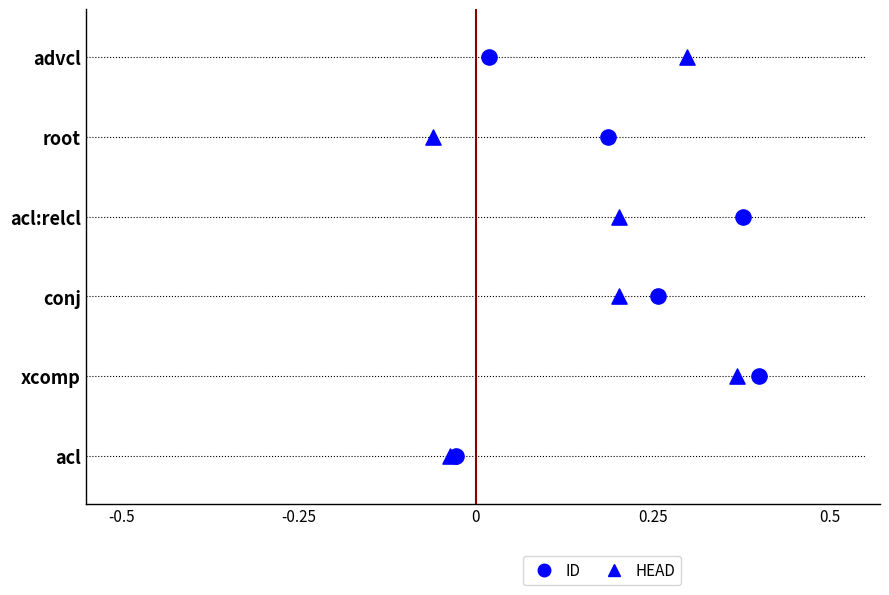

At how many categories does at least one series exceed 0?

5